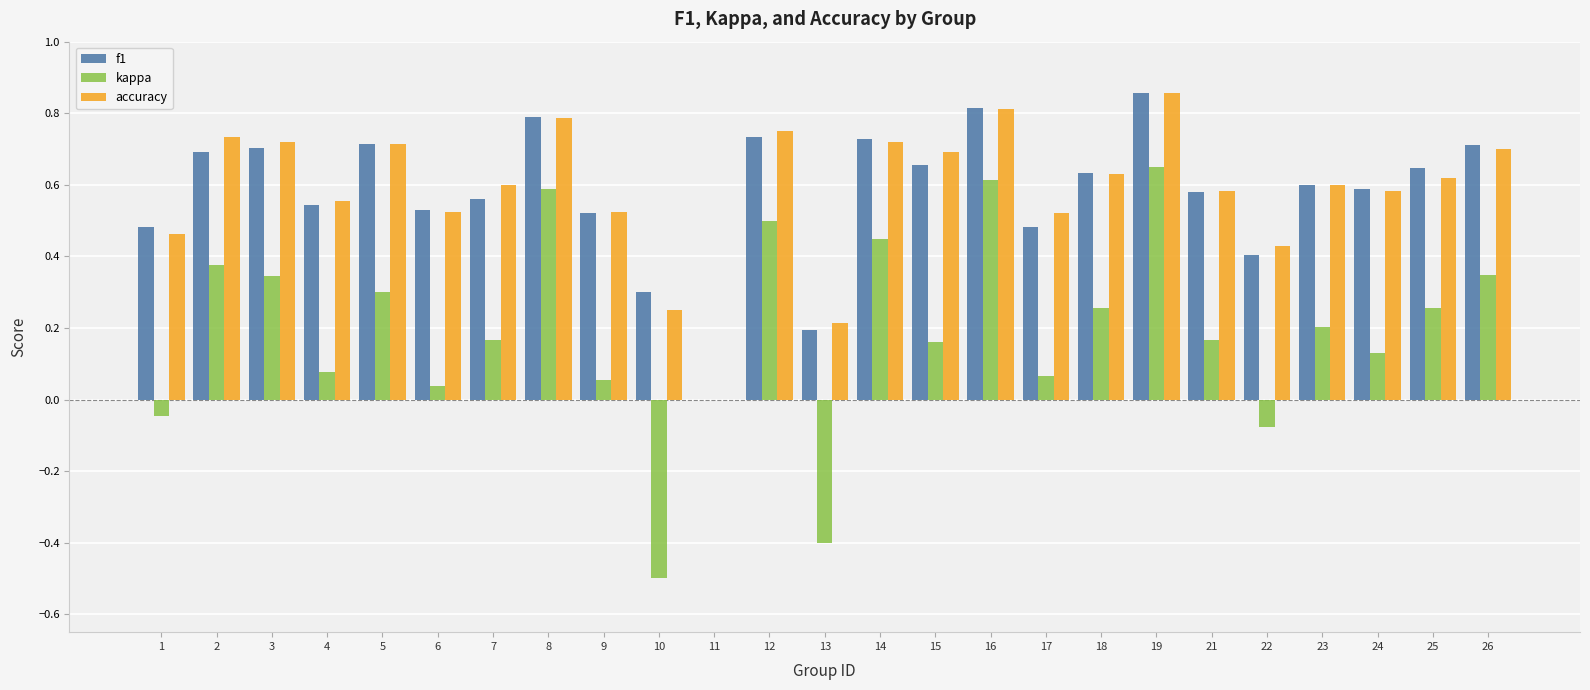

Count the number of categories in the chart.

25